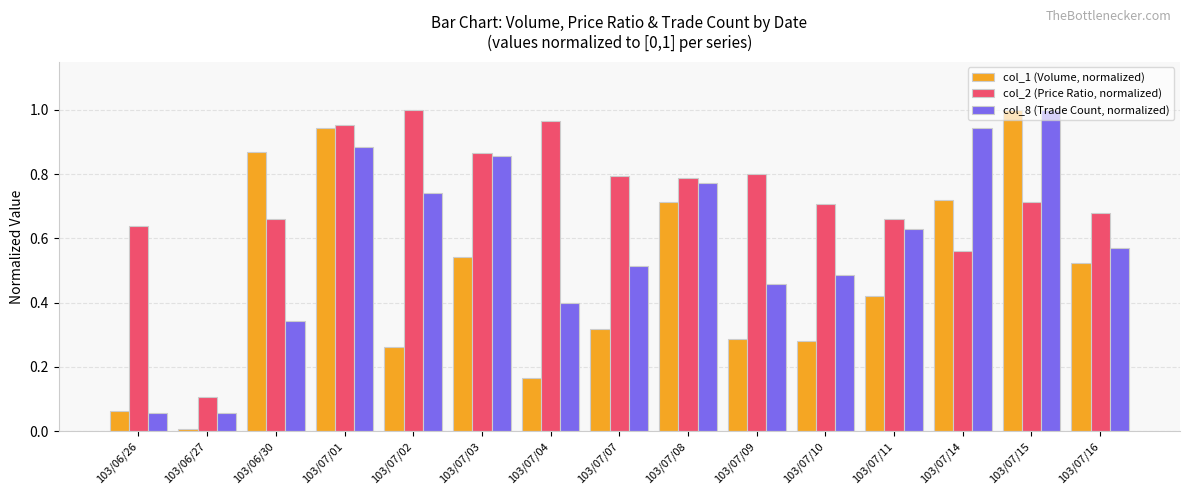

True or false: col_1 (Volume, normalized) has a value of 0.4 at 103/07/11.

True